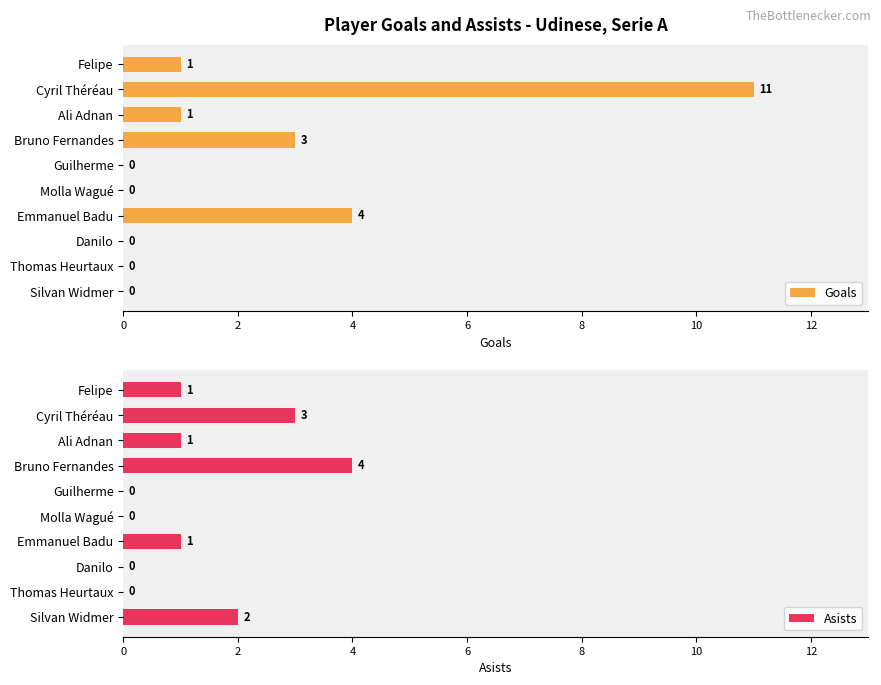

The value of Asists at Felipe is 1. True or false?

True